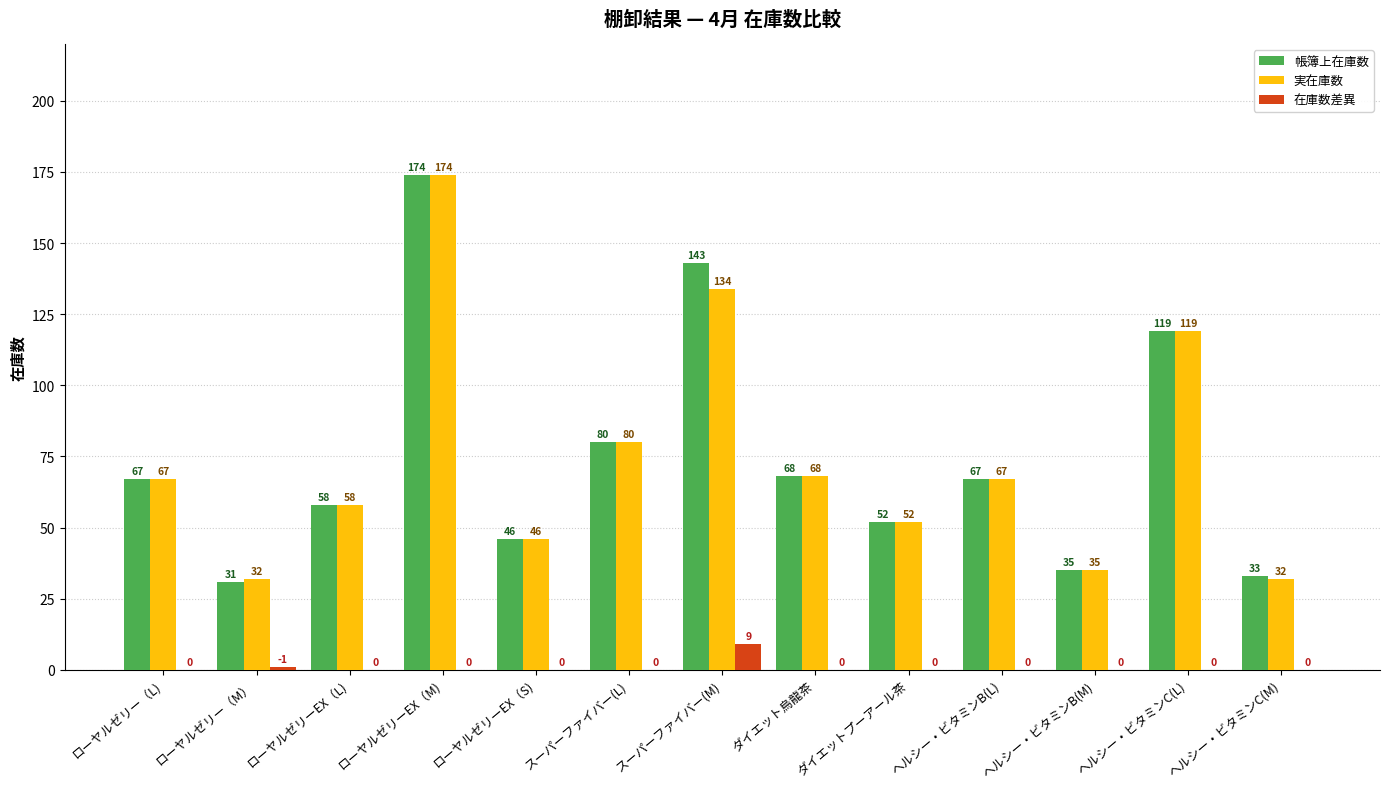

True or false: 実在庫数 has a value of 119 at ヘルシー・ビタミンC(L).

True